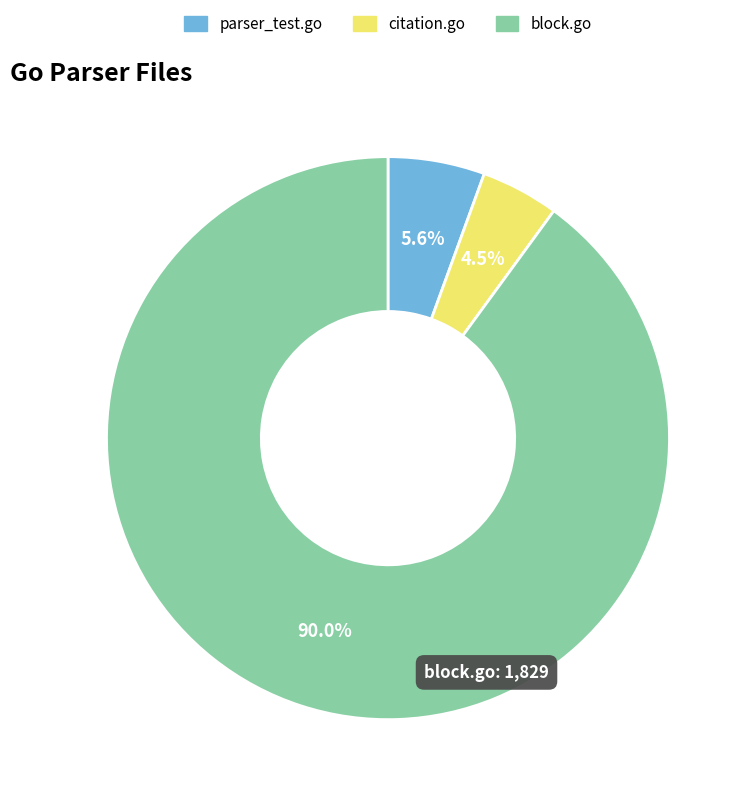

What percentage is the block.go slice, to the nearest percent?

90%